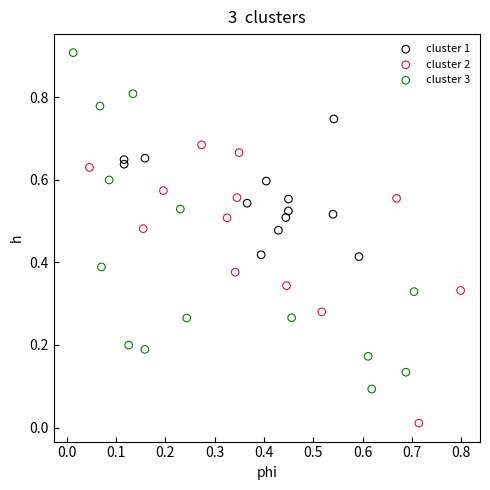

Which series has the widest spread of Y values?

cluster 3